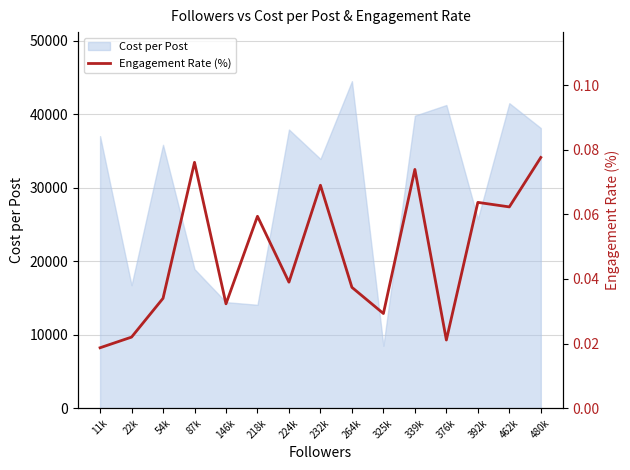

True or false: the data shows 0.1 at 146k.

False